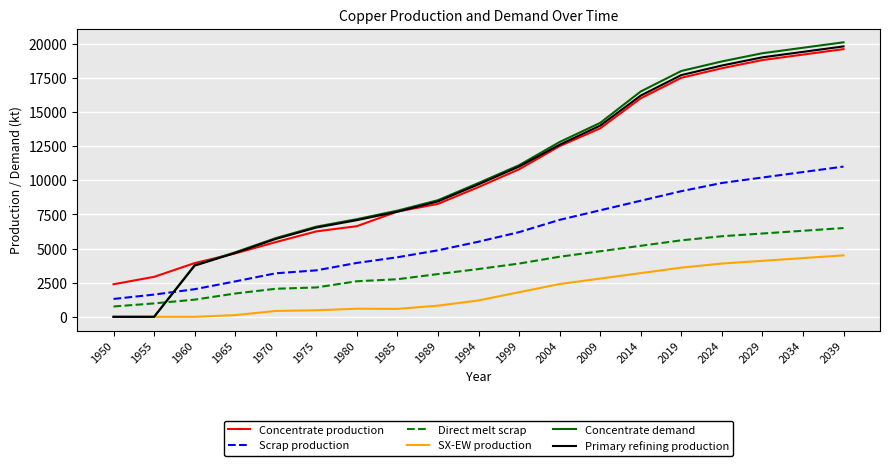

What is the sum of the SX-EW production values at 2014 and 1980?

3790.9